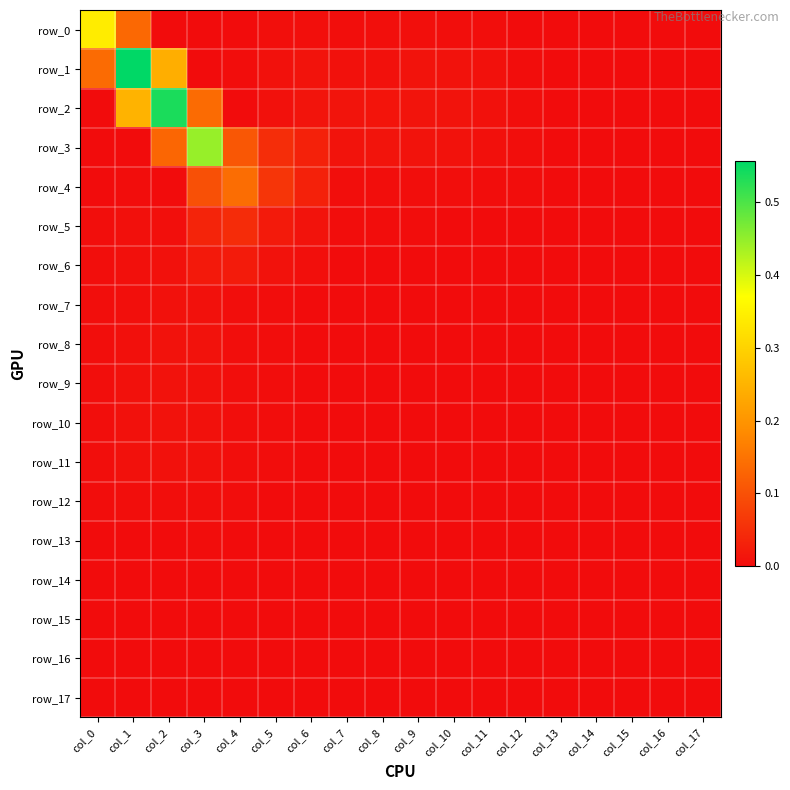

Which series has the largest range (max minus min)?

row_1